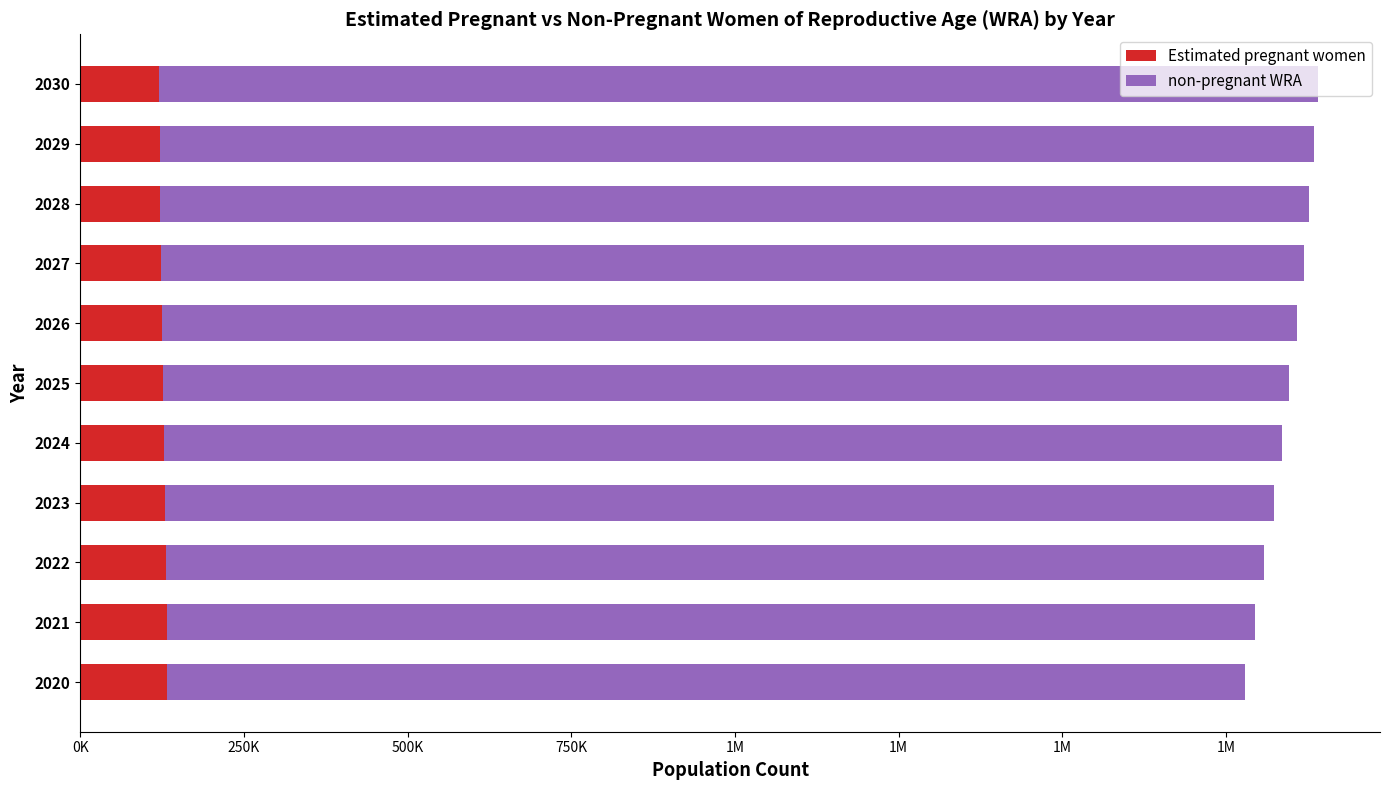

What are all the series names shown in the legend?

Estimated pregnant women, non-pregnant WRA